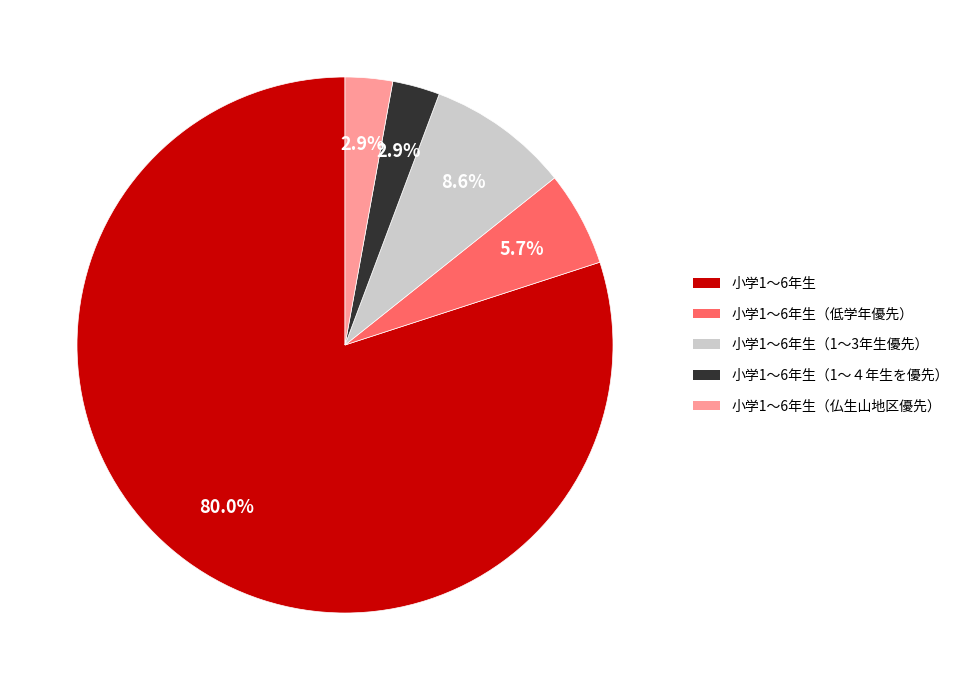

Is there a majority slice in this chart?

Yes